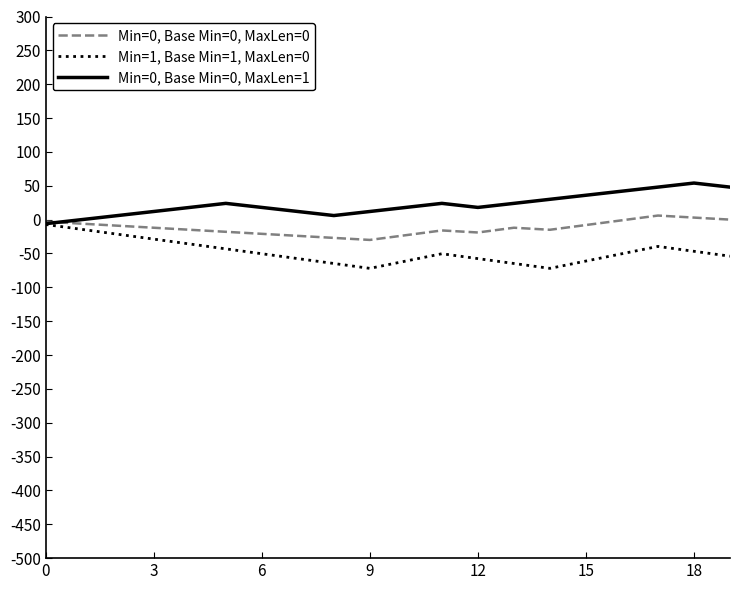

What is the minimum value for Min=0, Base Min=0, MaxLen=0?

-30.0